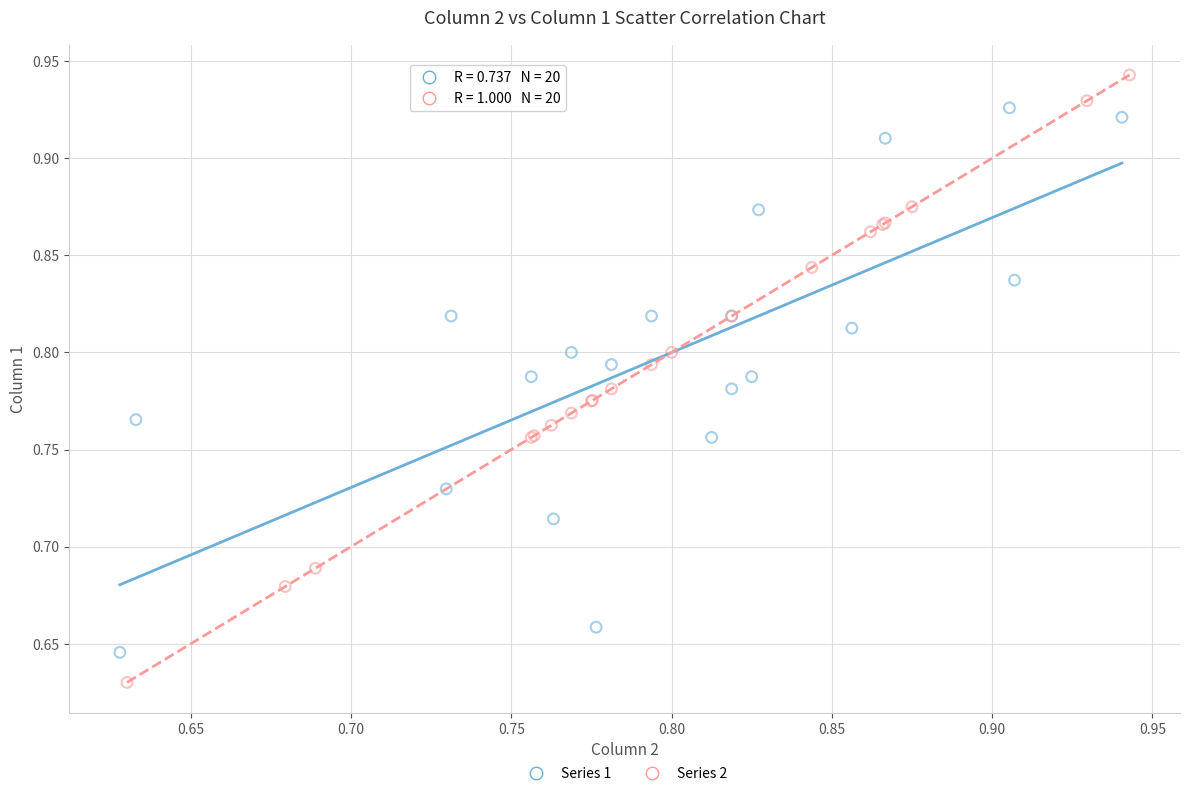

Which series has the largest Y range (max minus min)?

Series 2